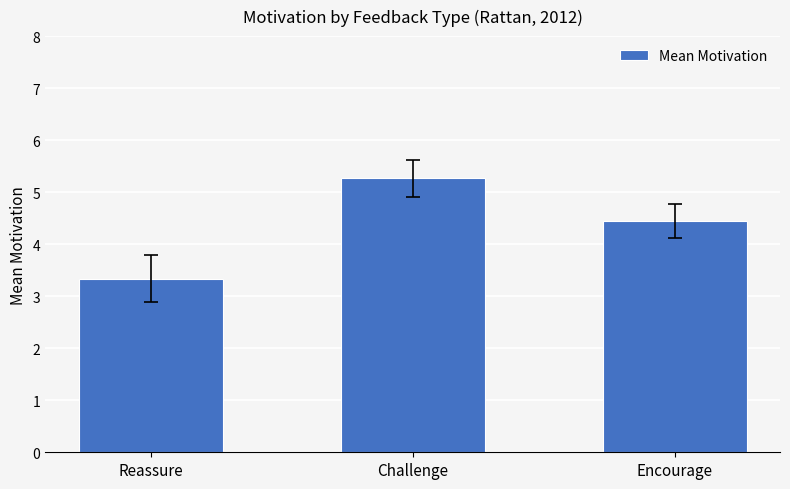

Reading left to right, transcribe all the data shown in this chart.

3.3	5.3	4.4